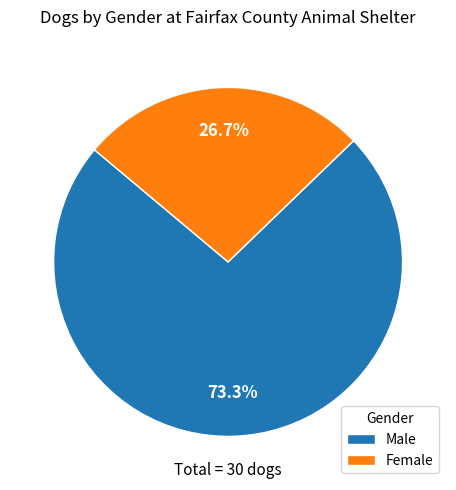

Between Female and Male, which is larger?

Male